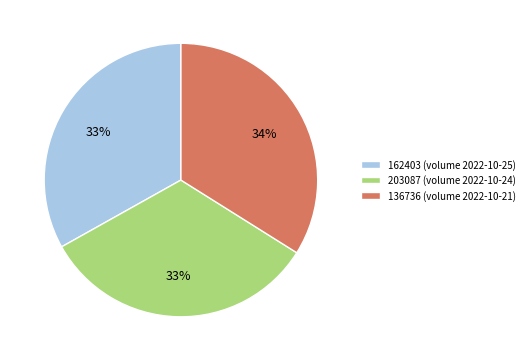

To the nearest percent, what is the average slice percentage?

33%